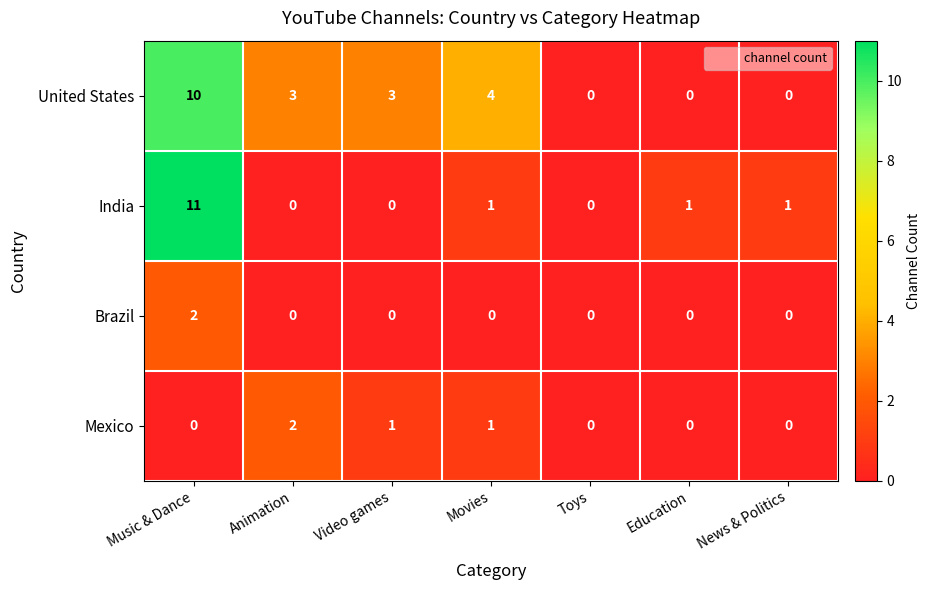

What is the maximum value shown in the chart?

11